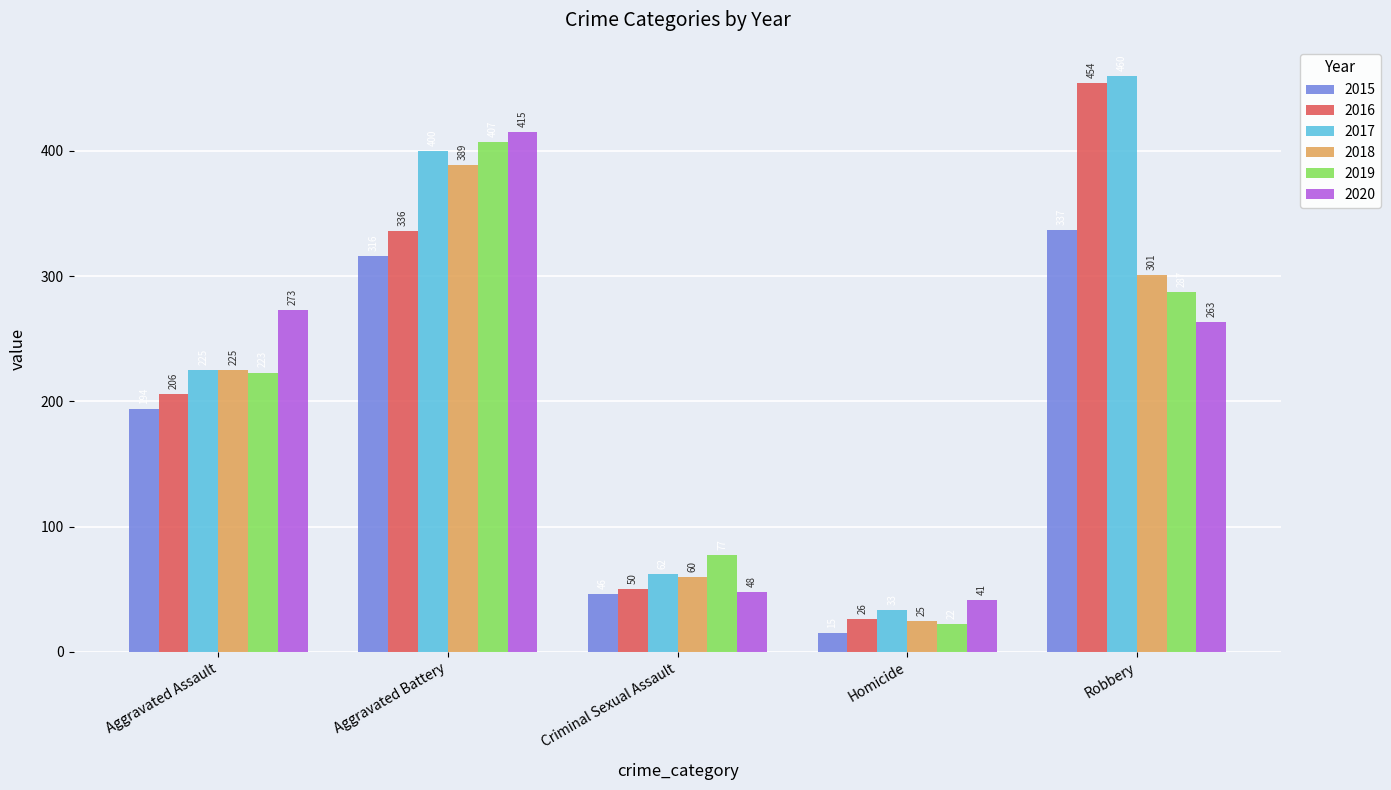

True or false: 2016 has a value of 206 at Aggravated Assault.

True